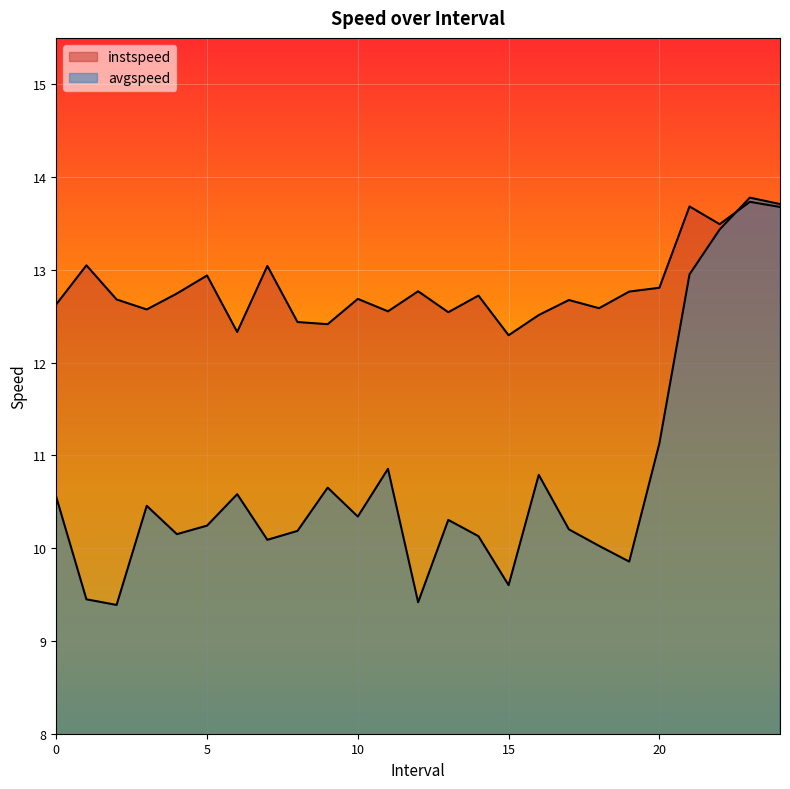

What is the difference between the avgspeed values at 3.0 and 5.0?

0.2